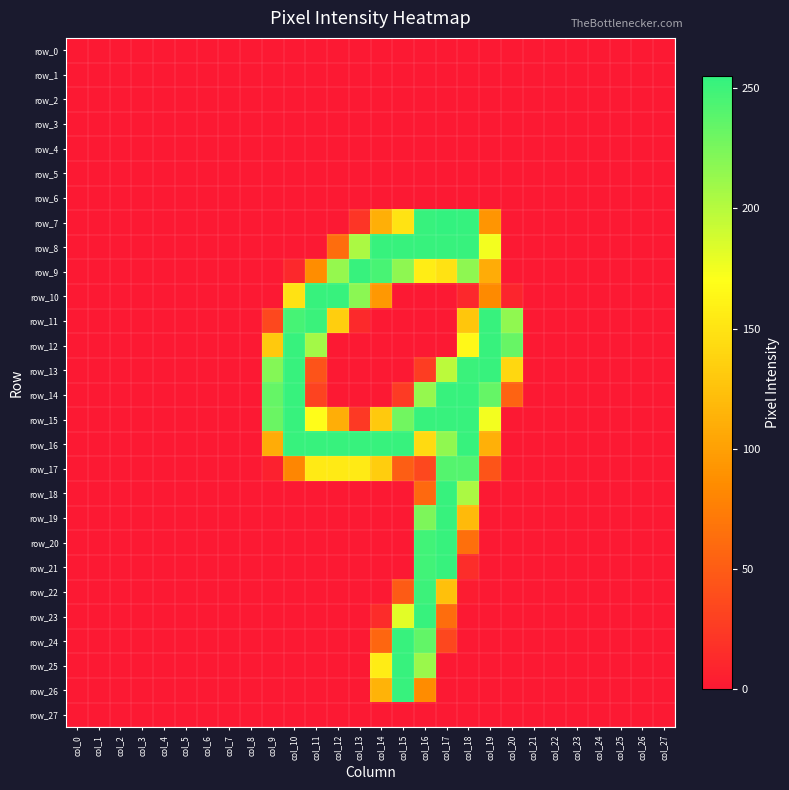

The row_13 series shows 11 at col_16. True or false?

False